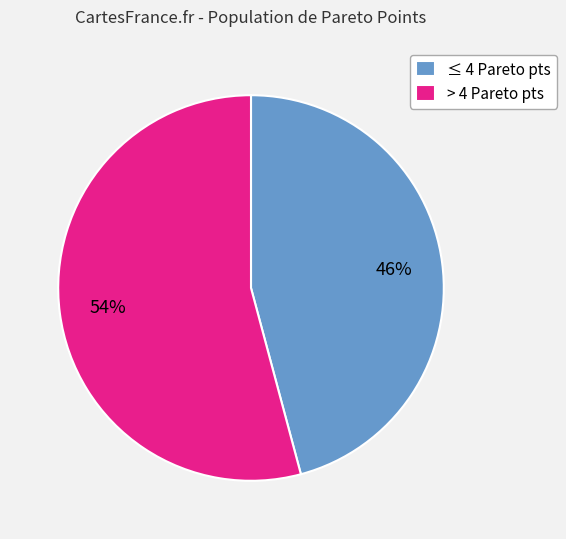

Is the sum of > 4 Pareto pts and ≤ 4 Pareto pts greater than half?

Yes